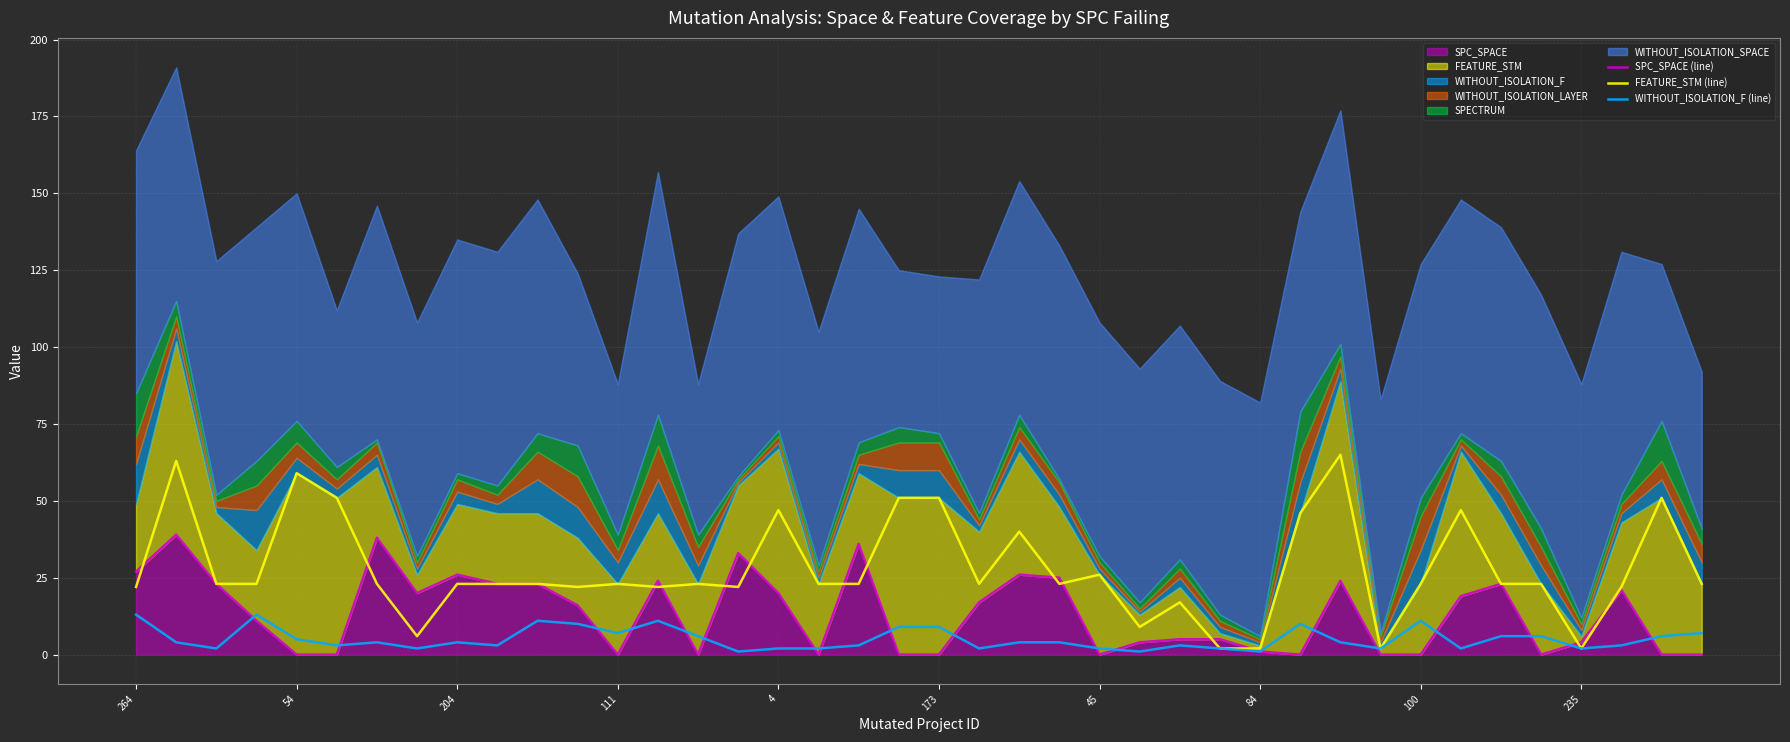

What is the value of the FEATURE_STM (line) point at the 22nd from the left?

23